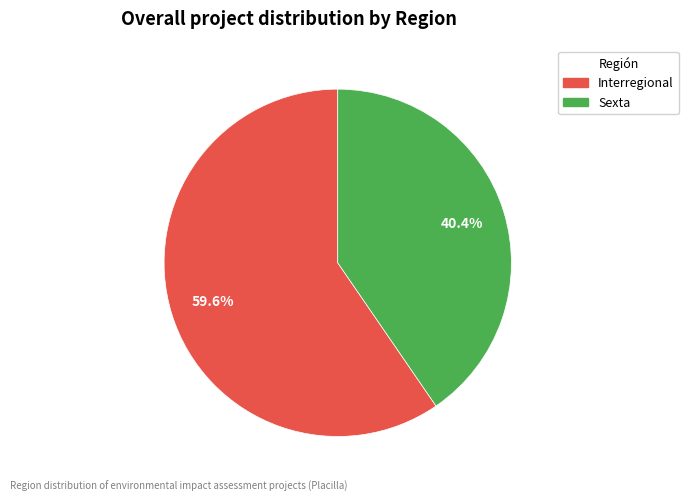

How many slices are in this pie chart?

2